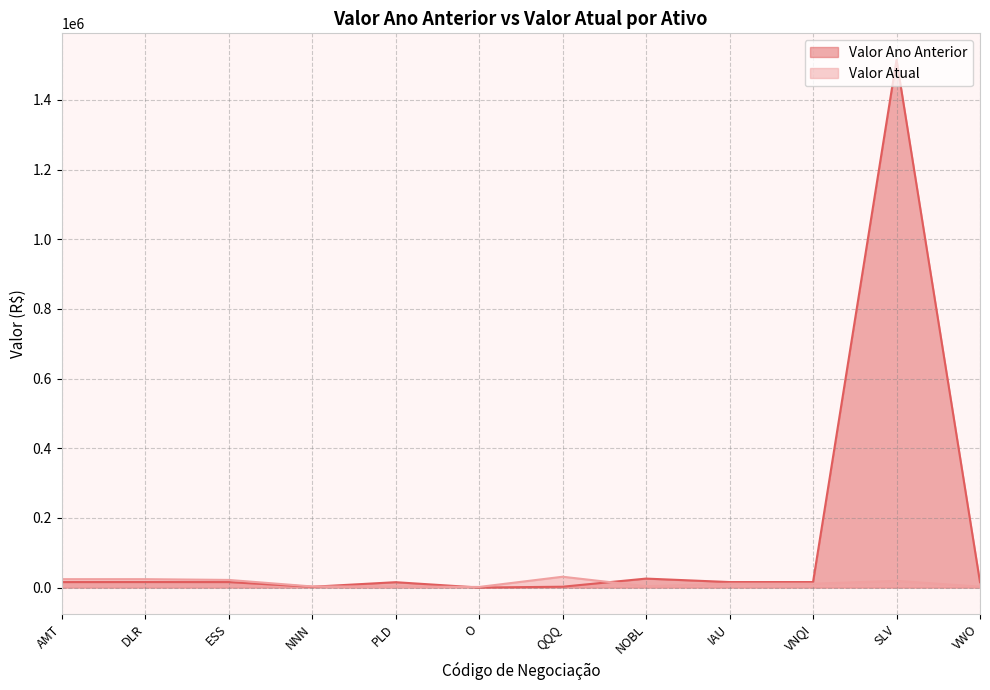

How many times do Valor Atual and Valor Ano Anterior cross each other?

3